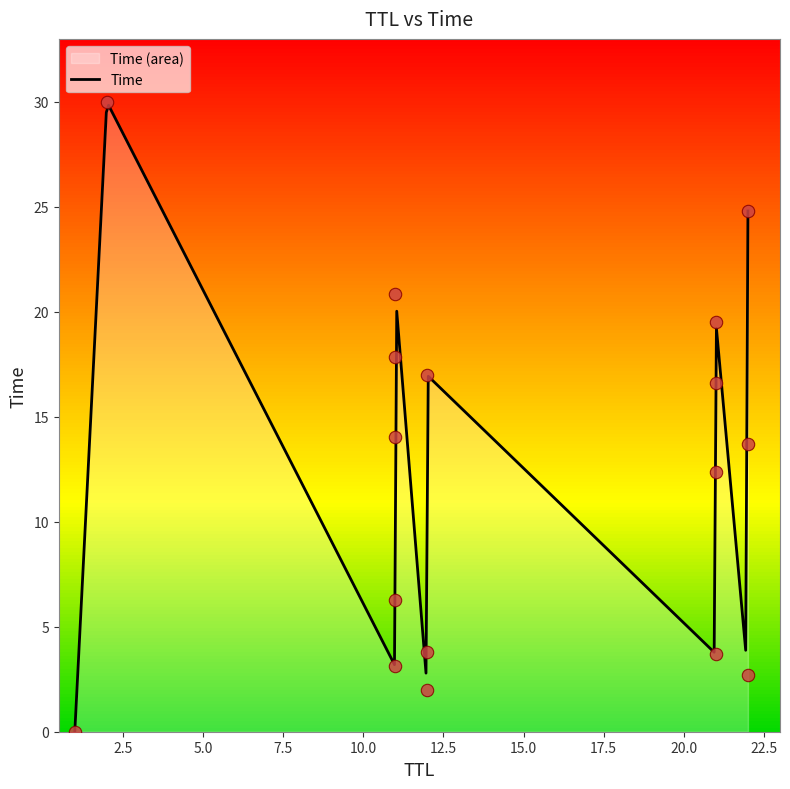

What is the ratio of the value at 2 to the value at 12?

1.8